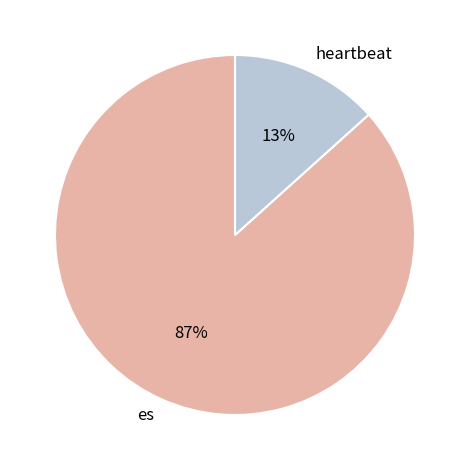

Combined, do heartbeat and es account for over 50%?

Yes